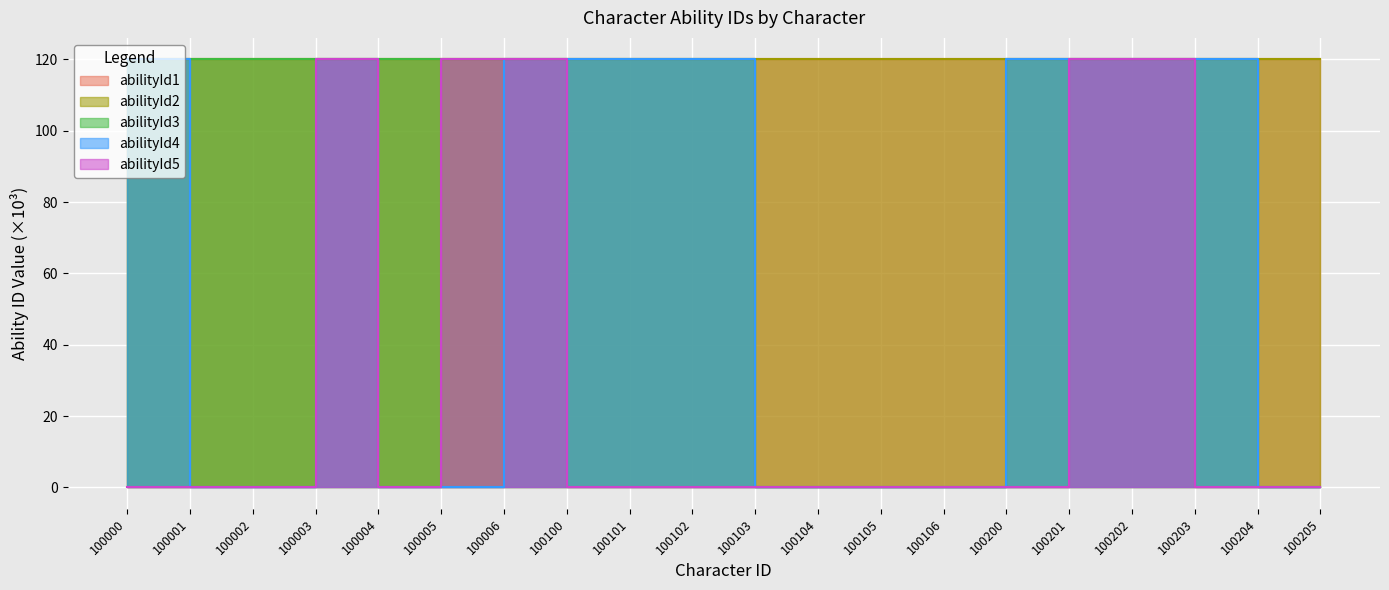

Which category has the highest value across all series?

100005